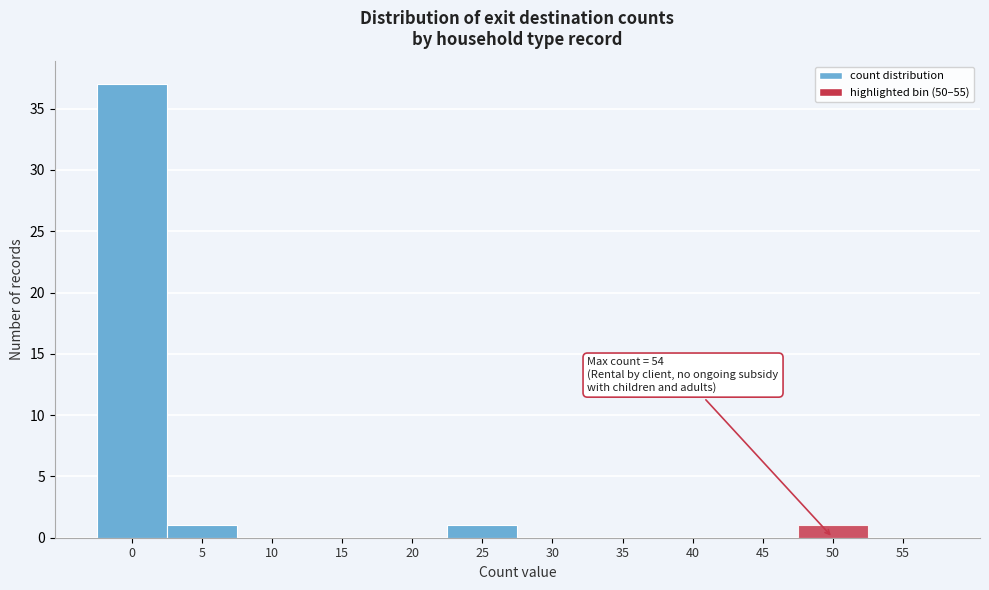

Reading left to right, what are all the values shown in this chart?

0=37	5=1	10=0	15=0	20=0	25=1	30=0	35=0	40=0	45=0	50=1	55=0